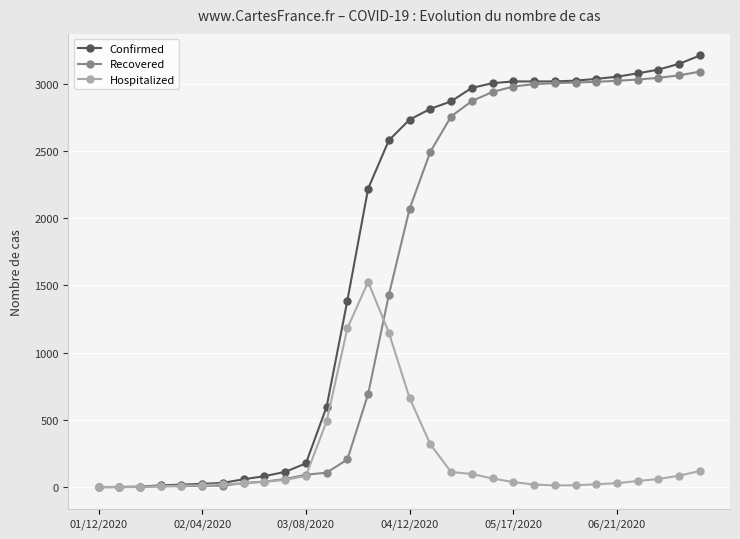

What is the maximum value for Hospitalized?

1527